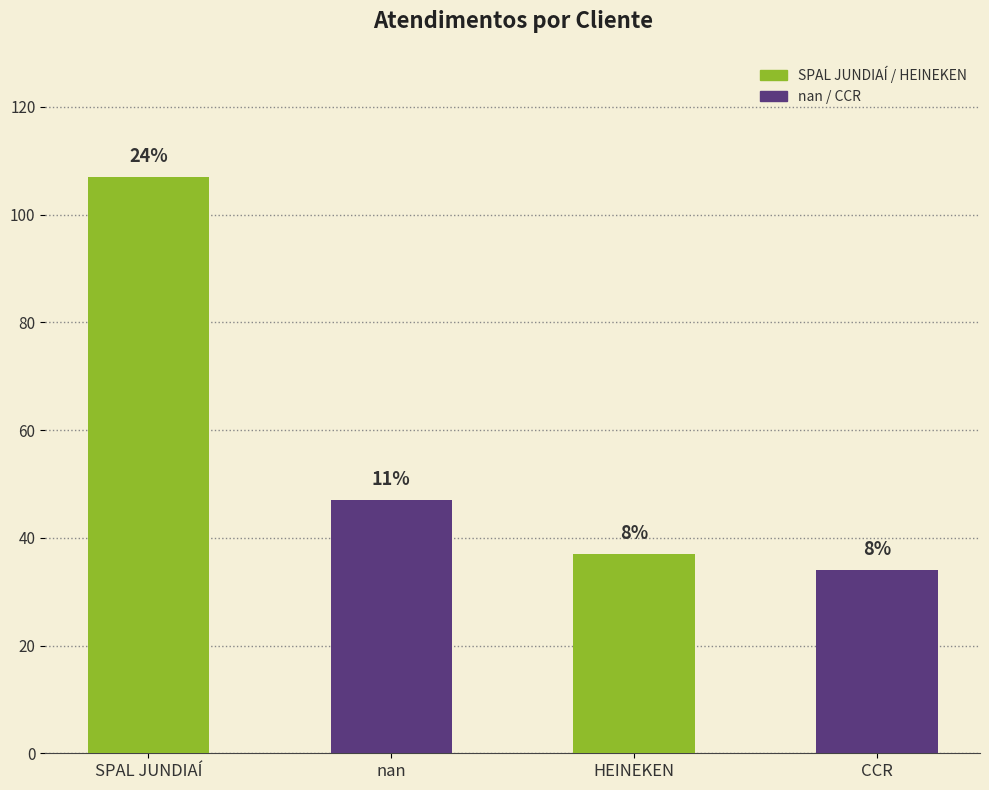

Does the chart contain any negative values?

No